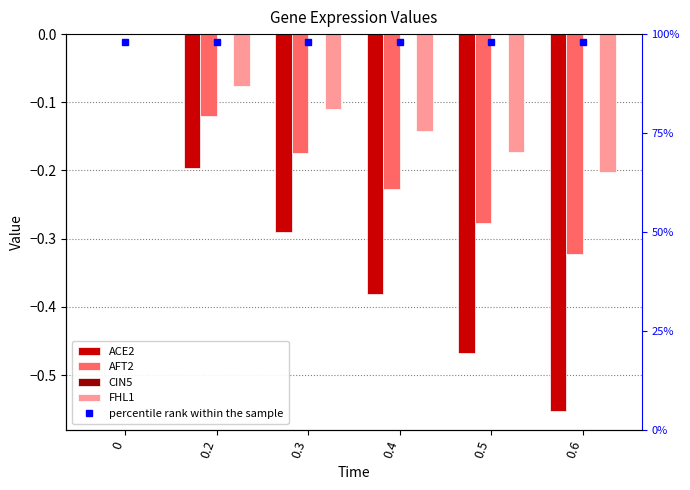

Reading right to left, list all the values displayed in this chart.

ACE2: -0.6	-0.5	-0.4	-0.3	-0.2	0.0
AFT2: -0.3	-0.3	-0.2	-0.2	-0.1	0.0
CIN5: 0.0	0.0	0.0	0.0	0.0	0.0
FHL1: -0.2	-0.2	-0.1	-0.1	-0.1	0.0